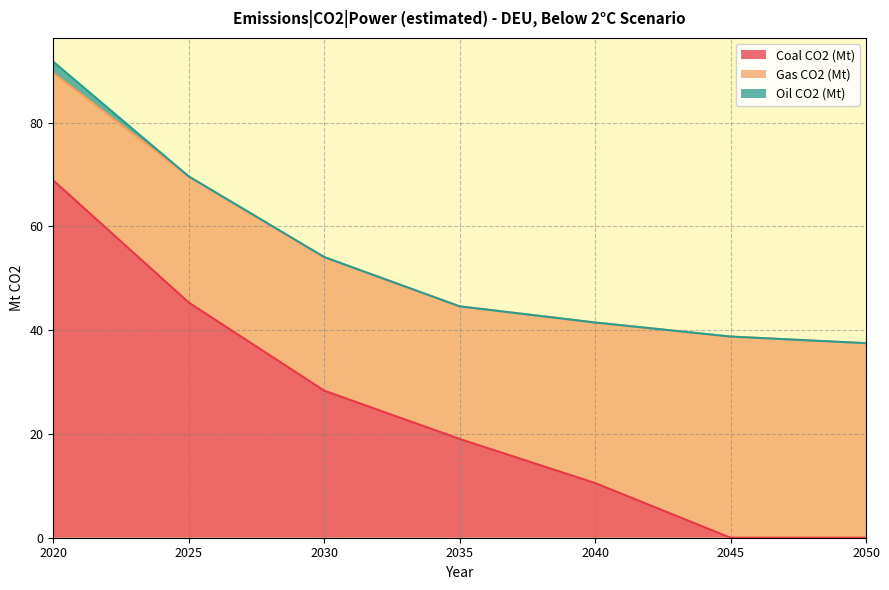

How many distinct data groups are displayed?

3